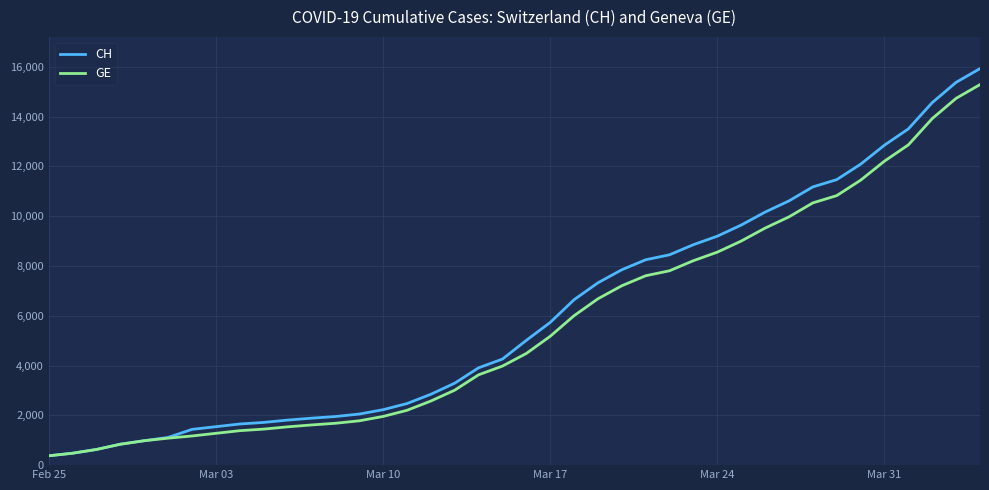

What is the difference between the second highest and minimum values in the GE series?

14358